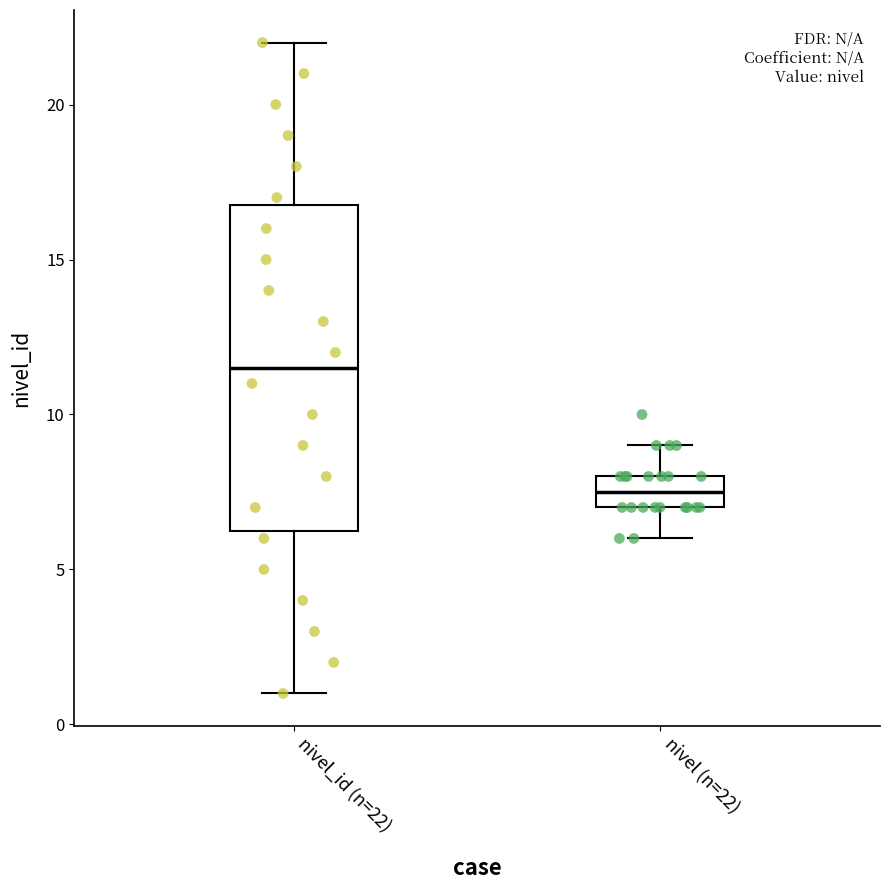

Reading left to right, read every box against the y-axis: the position of its median line, the range the box covers, and the ends of its whiskers. The values are not printed on the chart, so give them approximately, as read against the axis.

nivel_id (n=22): median 11.5, box 6.5 to 17.0, whiskers 1.0 to 22.0
nivel (n=22): median 7.5, box 7.0 to 8.0, whiskers 6.0 to 9.0